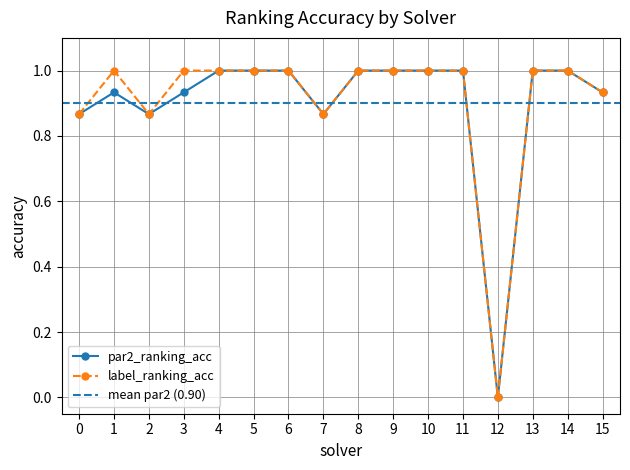

What is the value of the label_ranking_acc point at the 14th from the left?

1.0